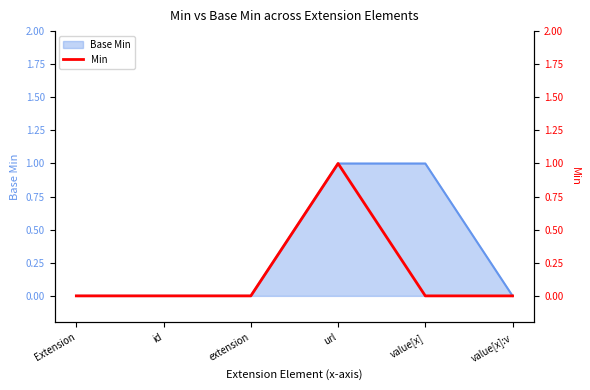

Rank the categories by value from highest to lowest.

url, Extension, id, extension, value[x], value[x]:v